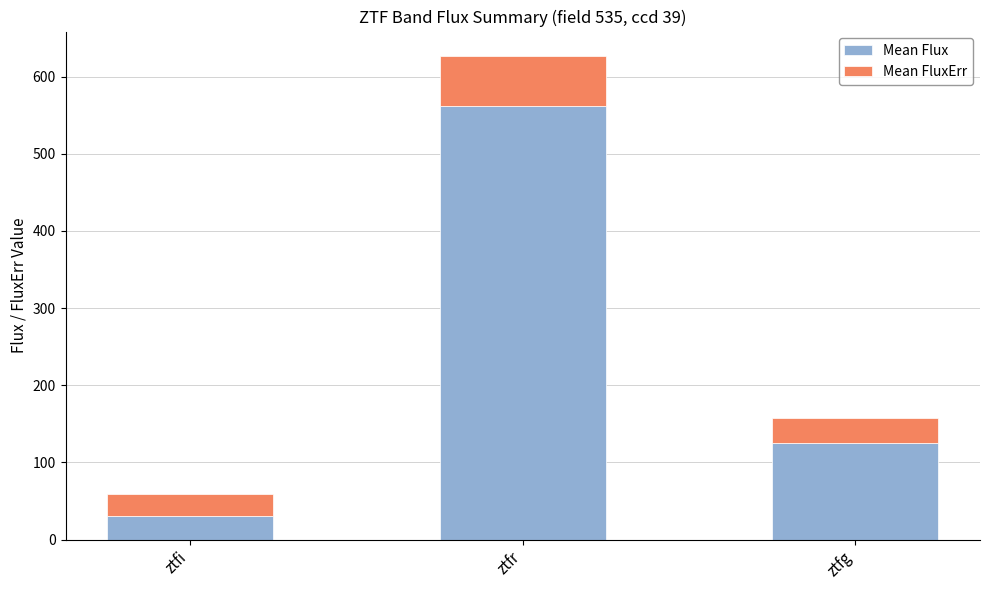

At which category is the sum across all series the highest?

ztfr